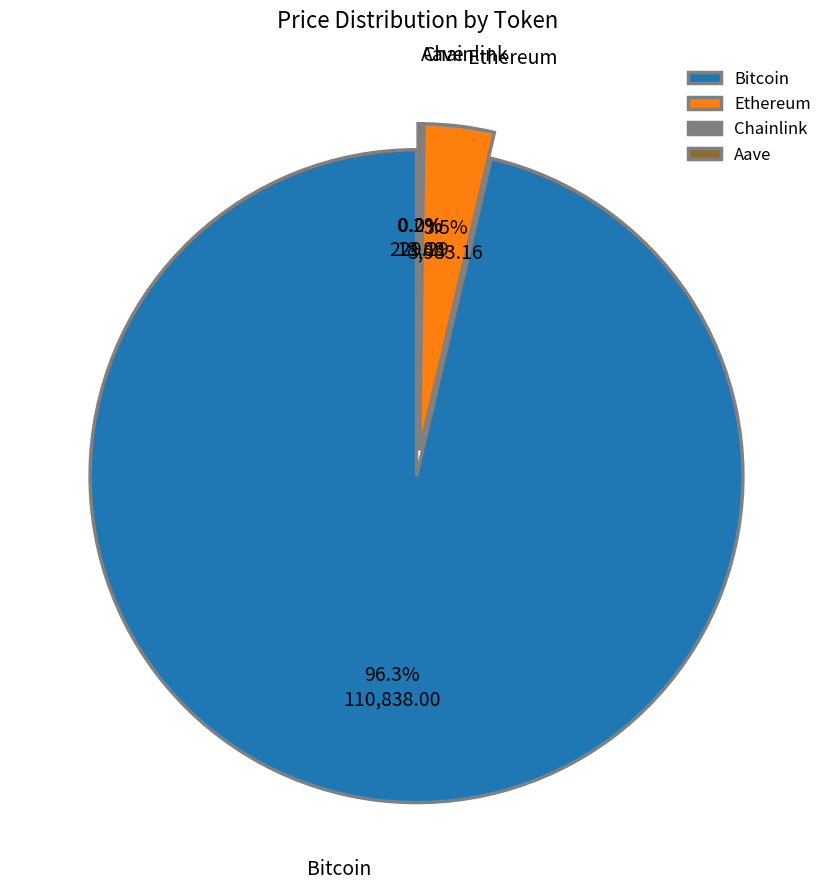

Combined, do Ethereum and Chainlink account for over 50%?

No